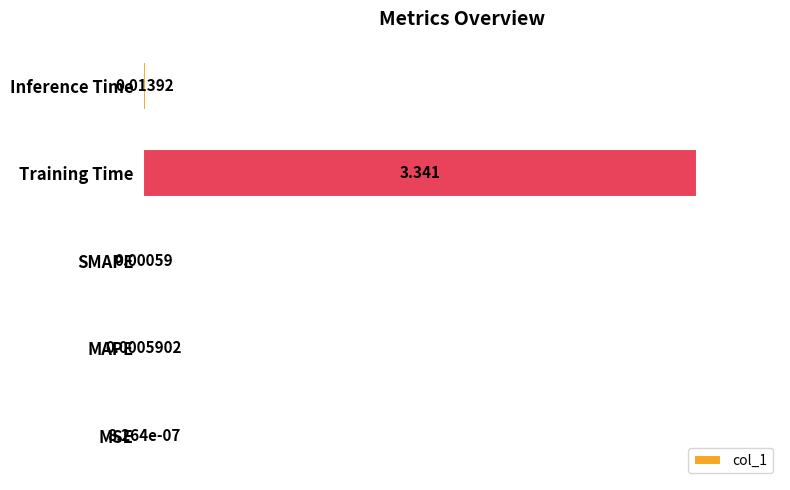

Which label corresponds to the largest value in the chart?

Training Time